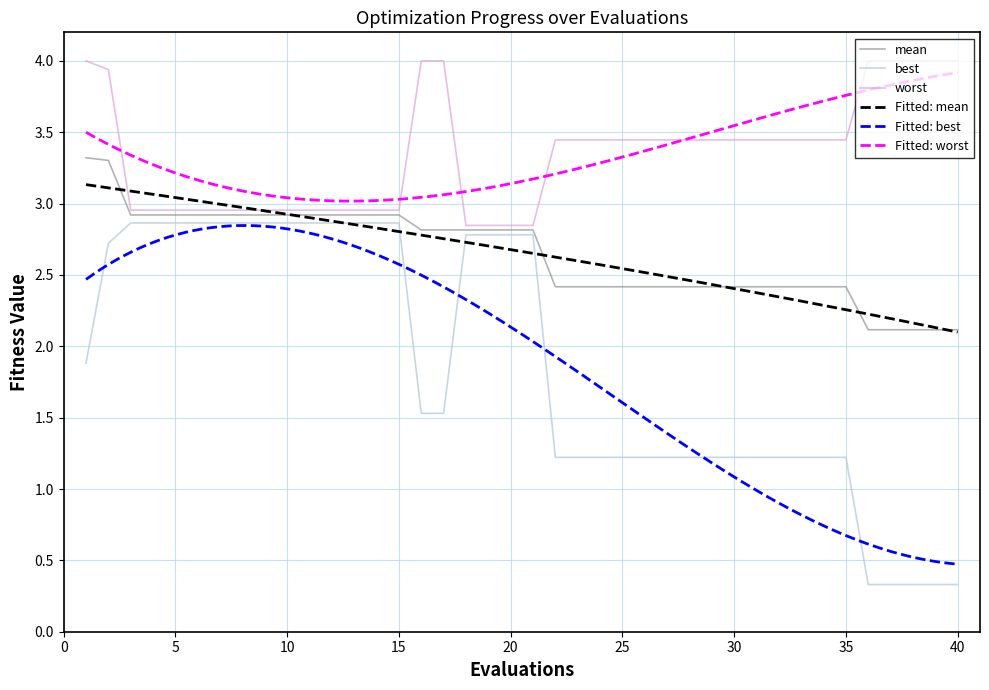

What is the minimum value for mean?

2.1